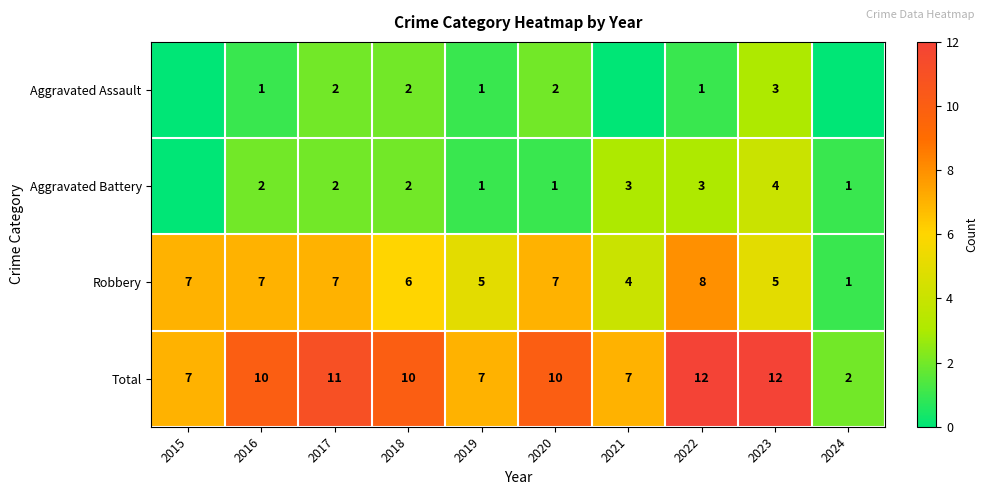

Is the value of Total at 2024 greater than the value of Aggravated Assault at 2016?

Yes